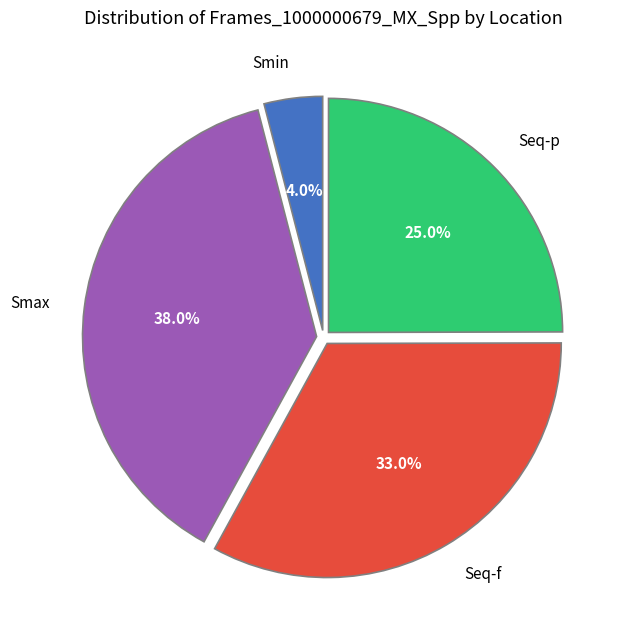

To the nearest percent, what percentage of the pie is Seq-f?

33%